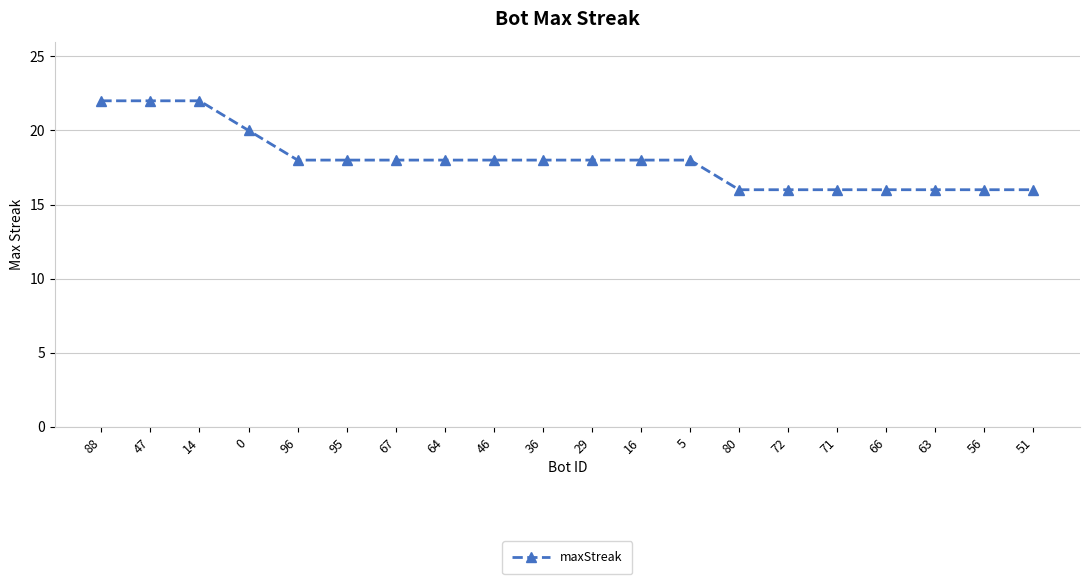

What is the ratio of the value at 51 to the value at 16?

0.9